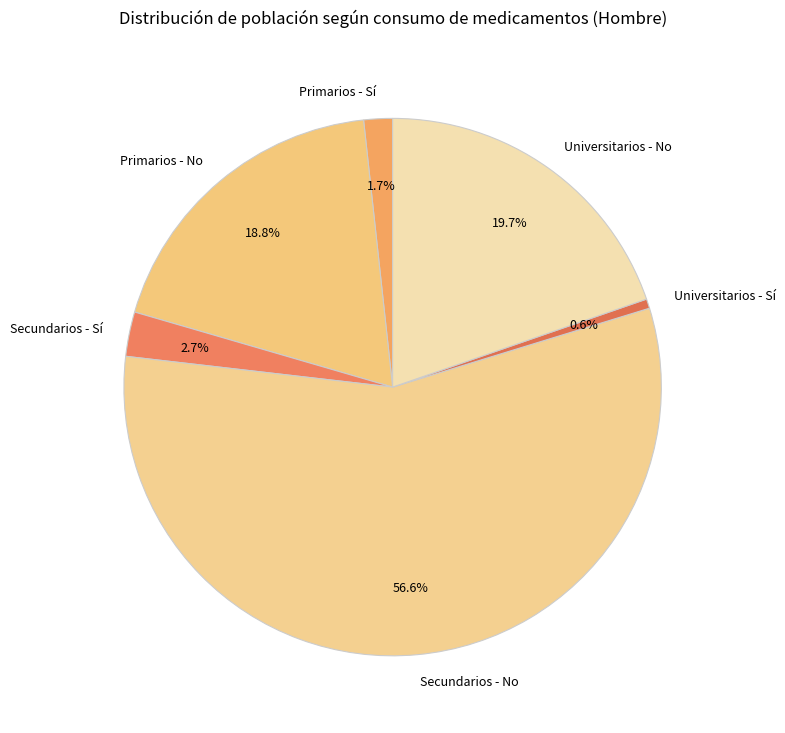

The Primarios - Sí slice represents 2% of the pie. True or false?

True